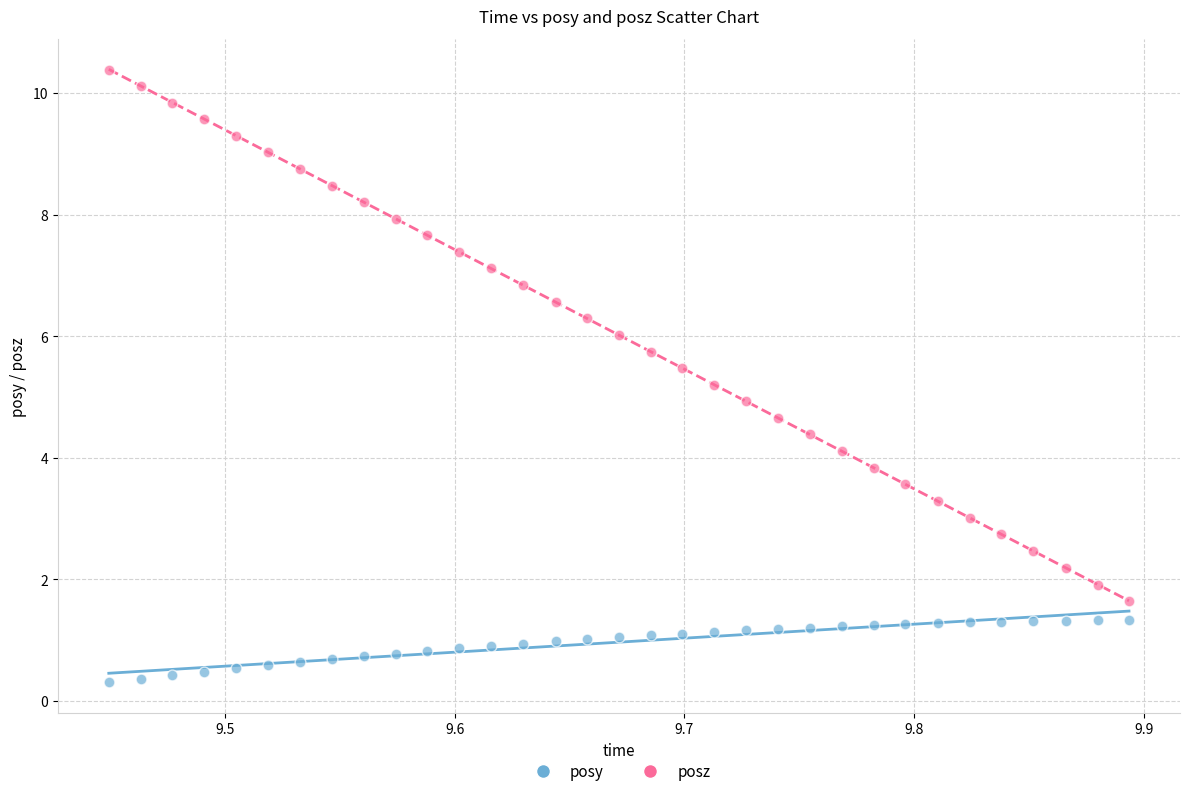

What are all the series names shown in the legend?

posy, posz